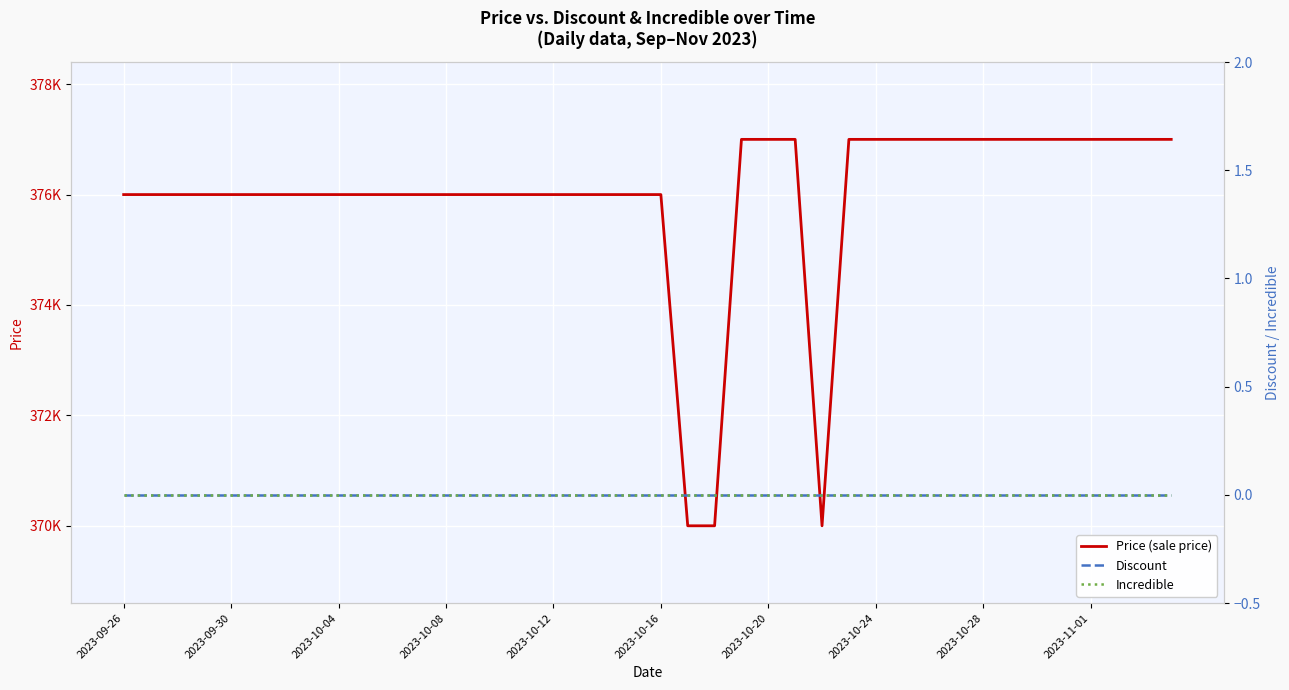

What are all the series names shown in the legend?

Price (sale price), Discount, Incredible